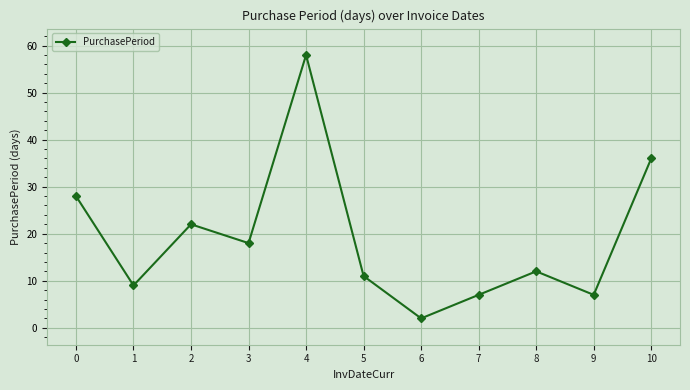

The value at 5 is 18. True or false?

False